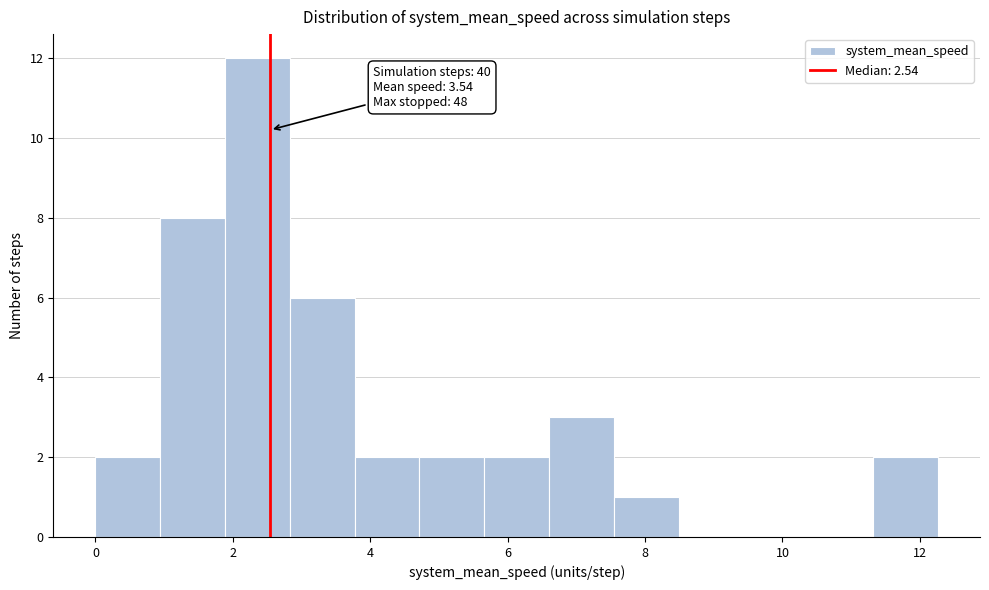

Which range on the x-axis has the tallest bar?

1.8 to 2.8